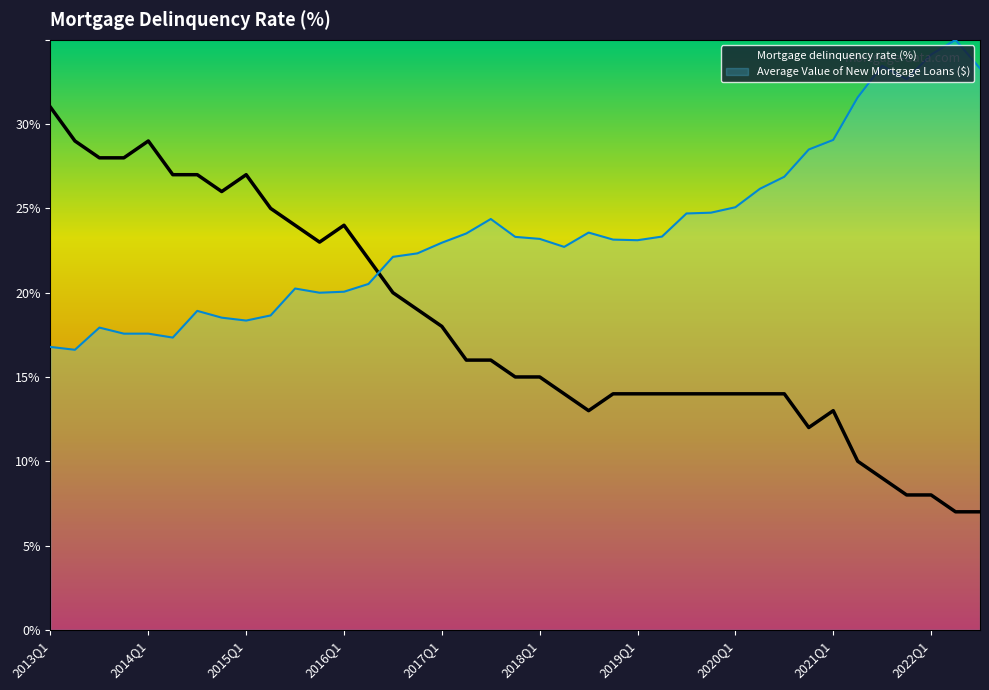

What is the label of the 30th point from the left?

2020Q2